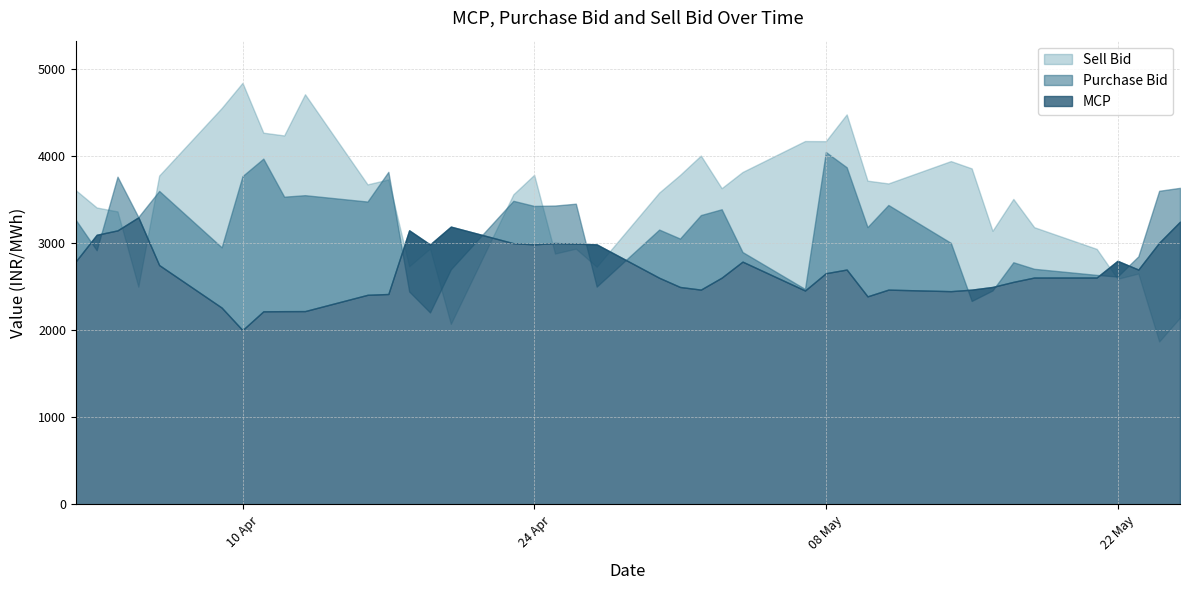

Which category has the lowest value in the Sell Bid series?

24/05/2012